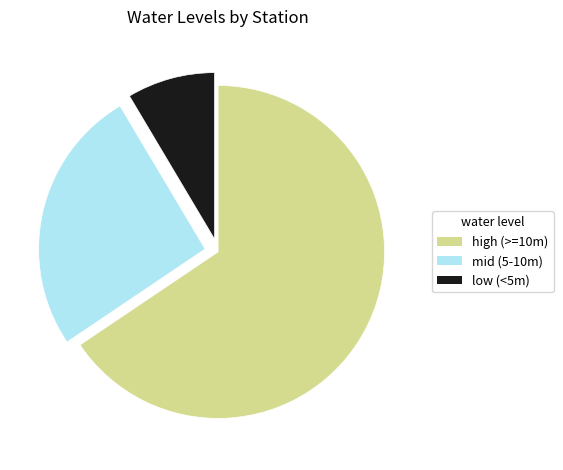

Is there any slice that represents more than half of the pie?

Yes